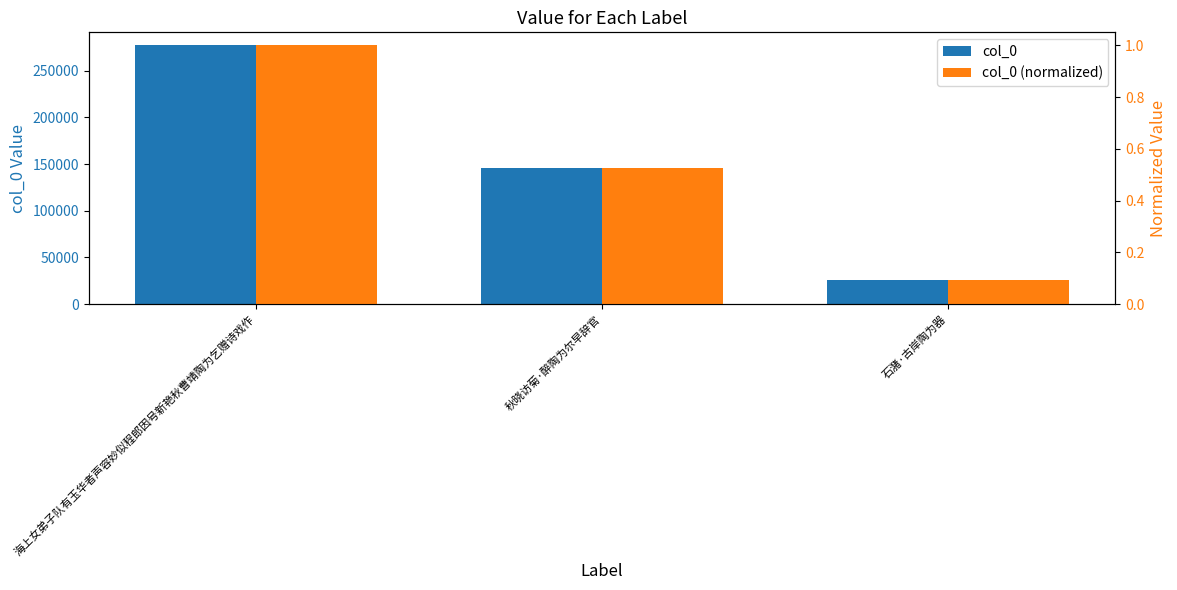

What is the value of the col_0 (normalized) bar at the 1st from the left?

1.0